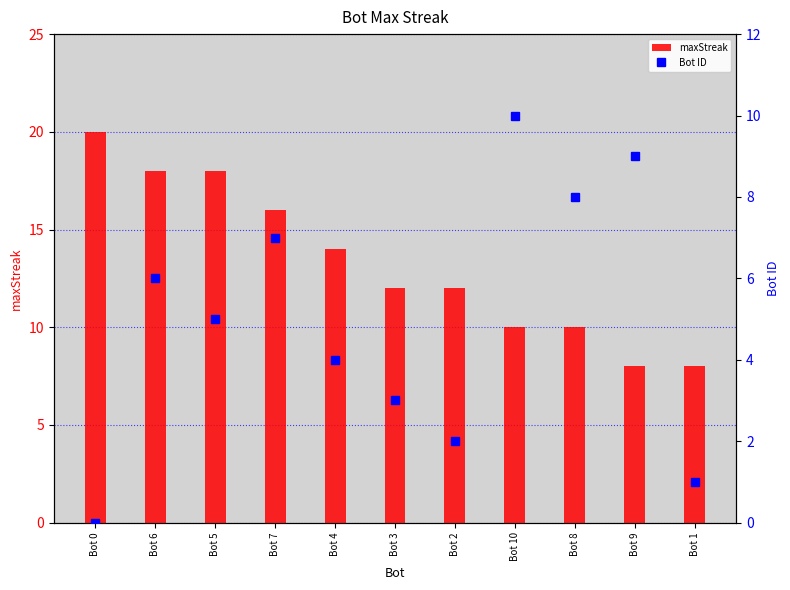

Count the number of data series in this chart.

2